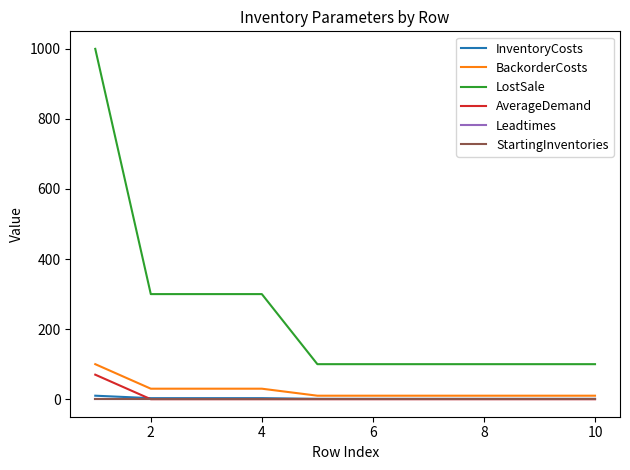

True or false: AverageDemand and LostSale intersect in this chart.

False